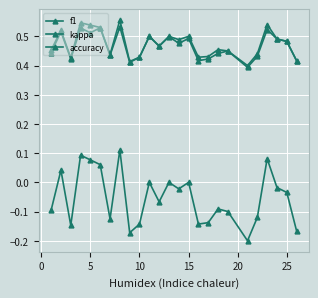

In f1, how many points are higher than both neighbors (excluding endpoints)?

9